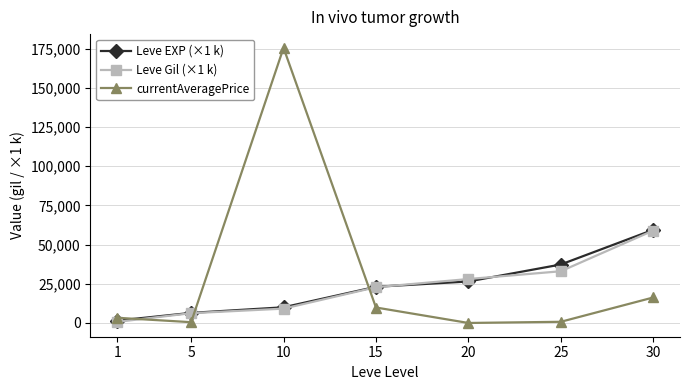

What is the total value across all series at 15?

55730